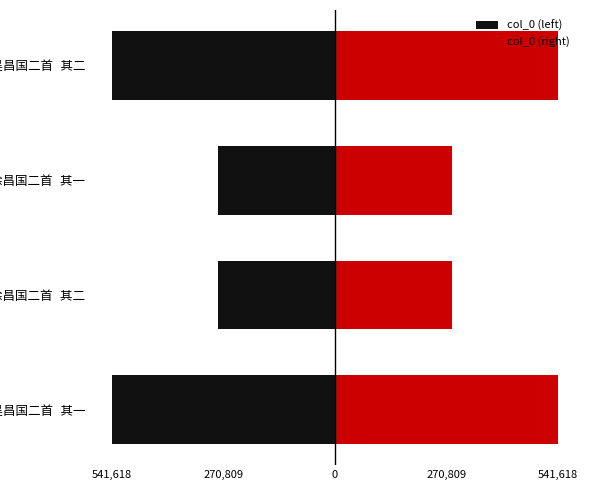

Reading left to right, transcribe all the data shown in this chart.

col_0 (left): -541618.0	-284123.5	-284123.0	-541618.5
col_0 (right): 541618.0	284123.5	284123.0	541618.5